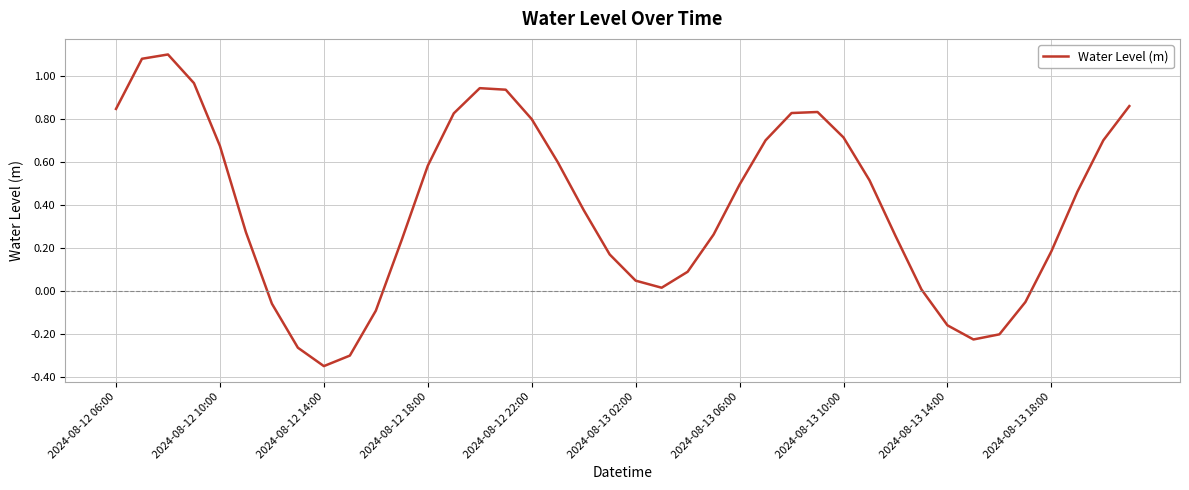

What is the difference between the maximum and minimum values?

1.4